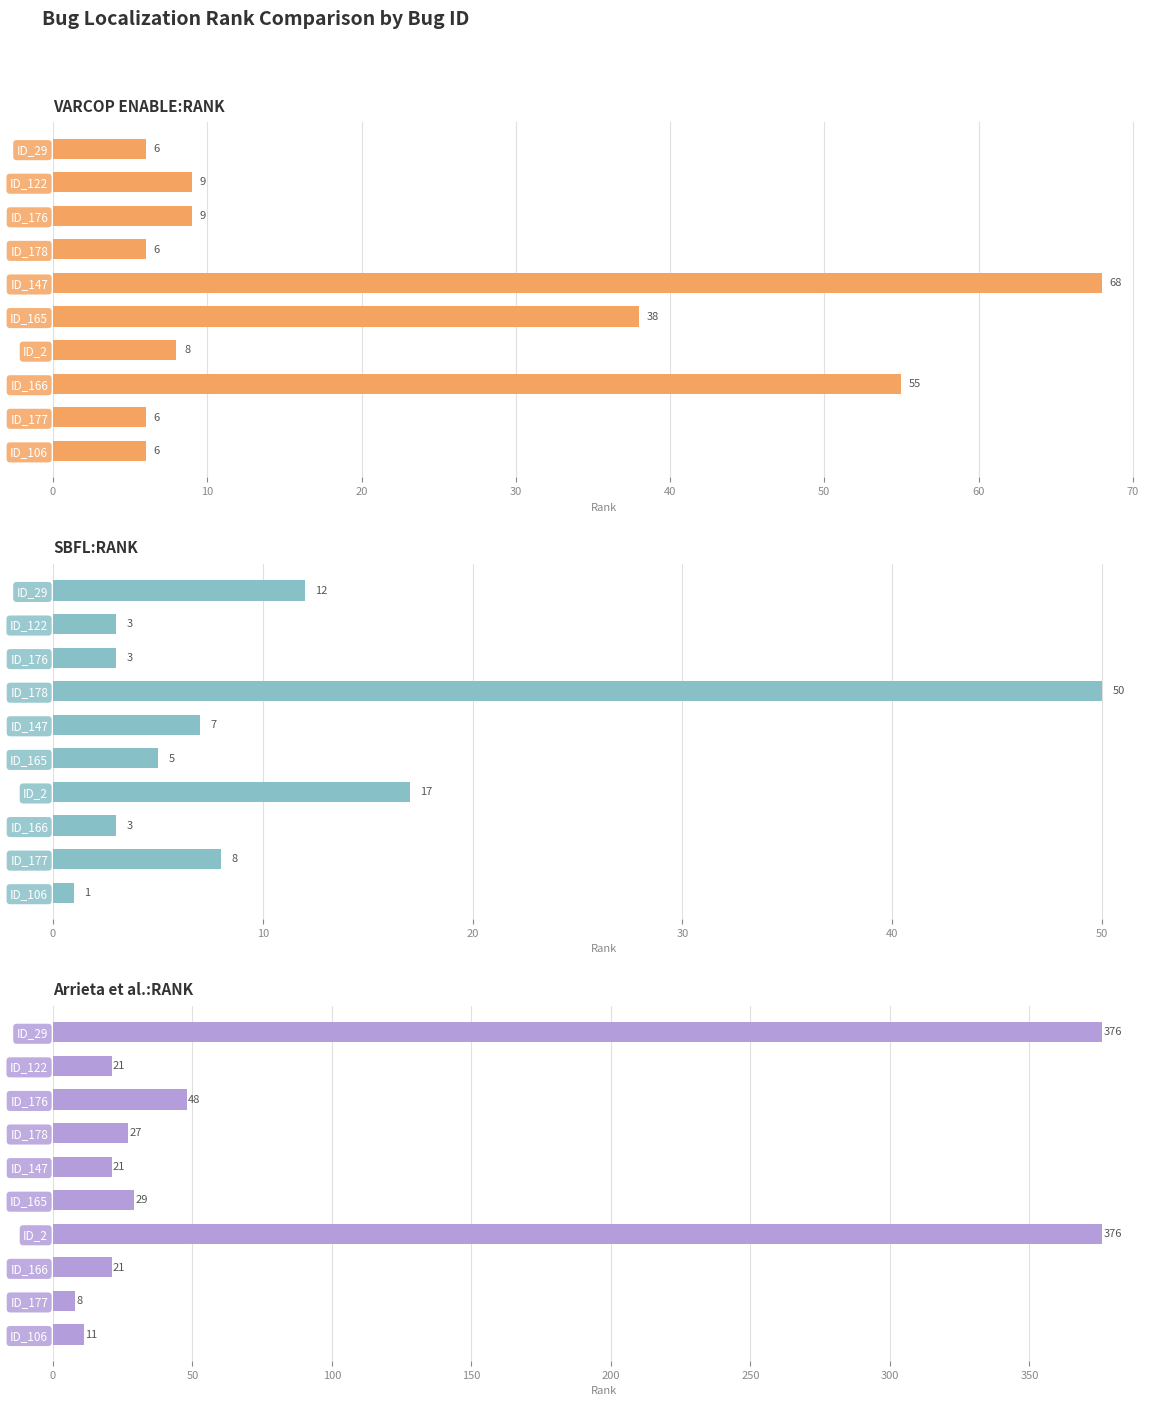

What is the label of the 5th bar from the right?

ID_165